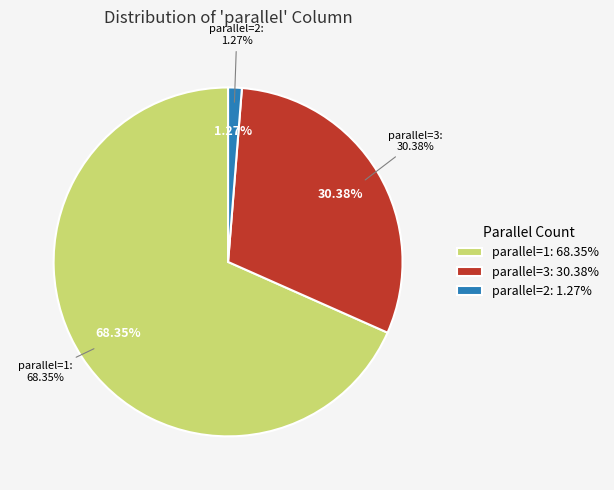

Do 1 and 3 together represent more than half of the pie?

Yes